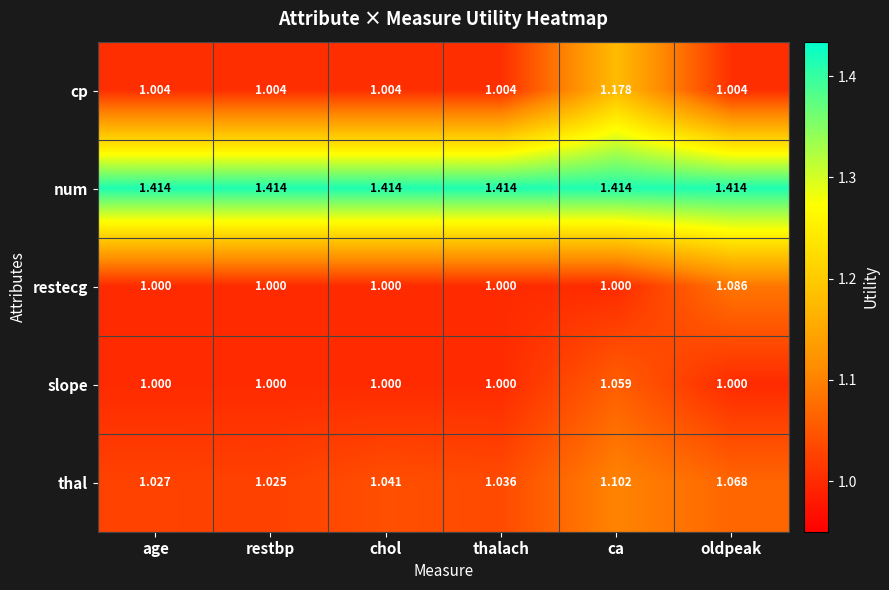

At ca, list the series in order from smallest to largest.

restecg, slope, thal, cp, num